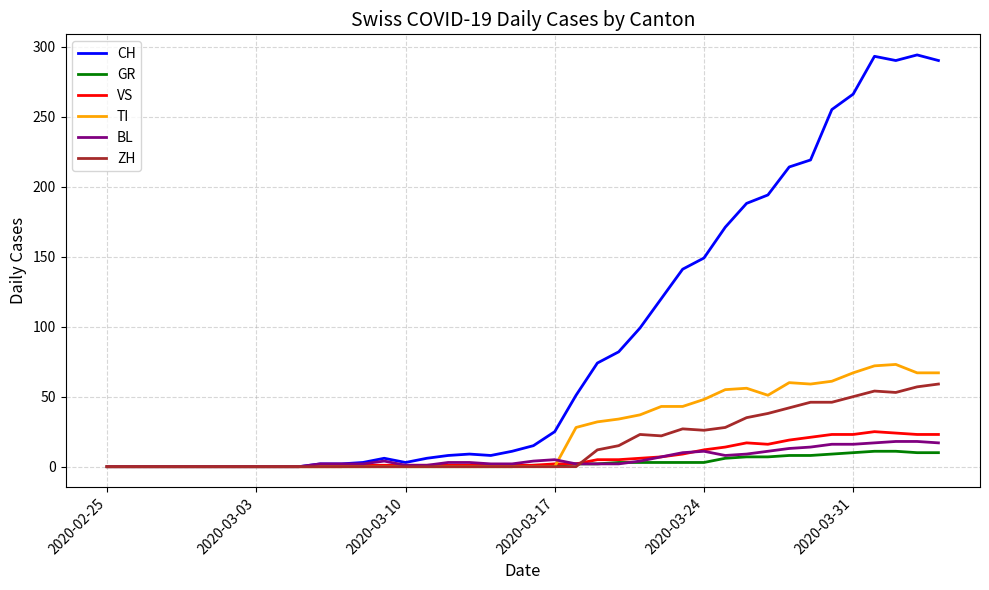

What is the sum of all GR values?

118